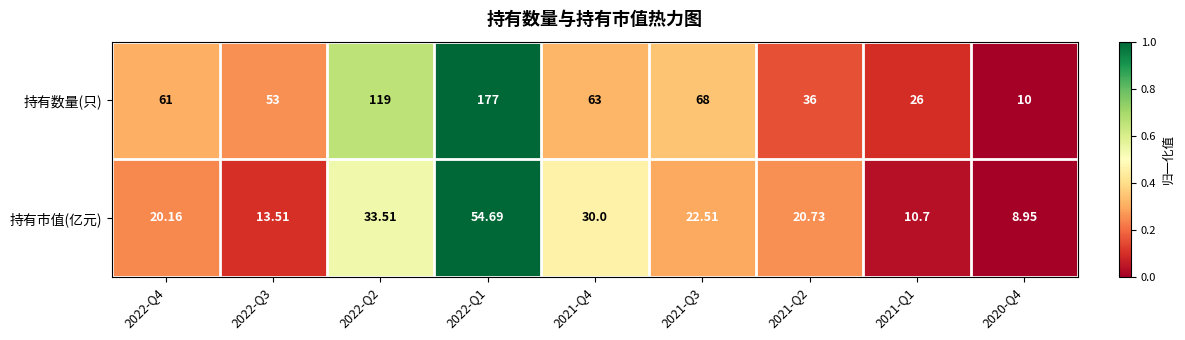

List the series in order of their peak value, highest first.

持有数量(只), 持有市值(亿元)